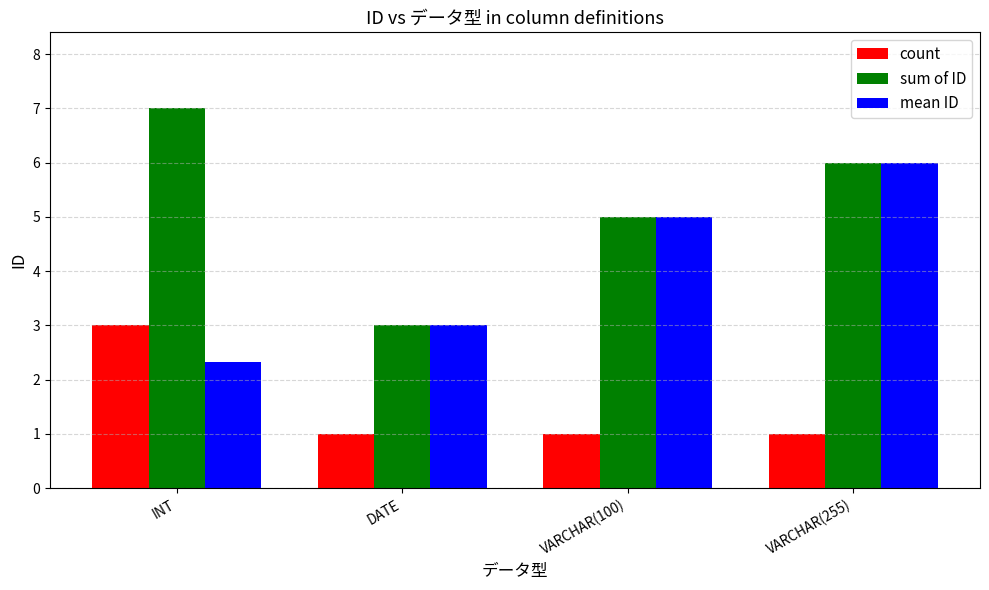

What is the minimum value for sum of ID?

3.0